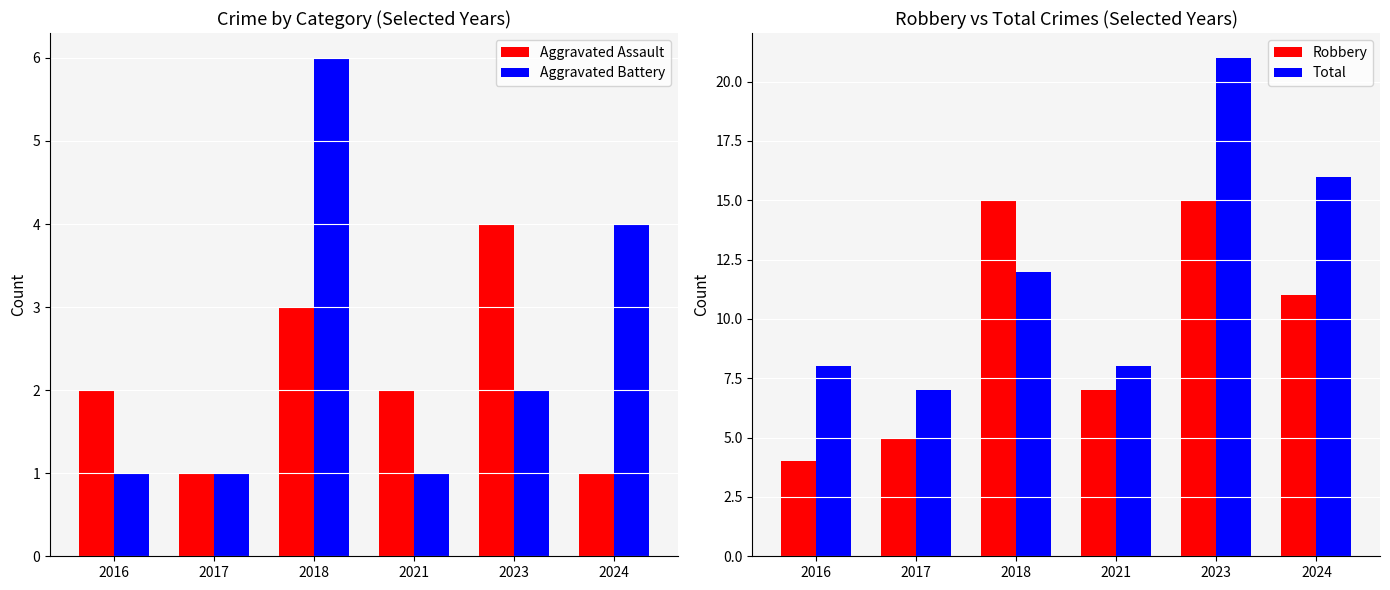

At which category is the sum across all series the highest?

2023